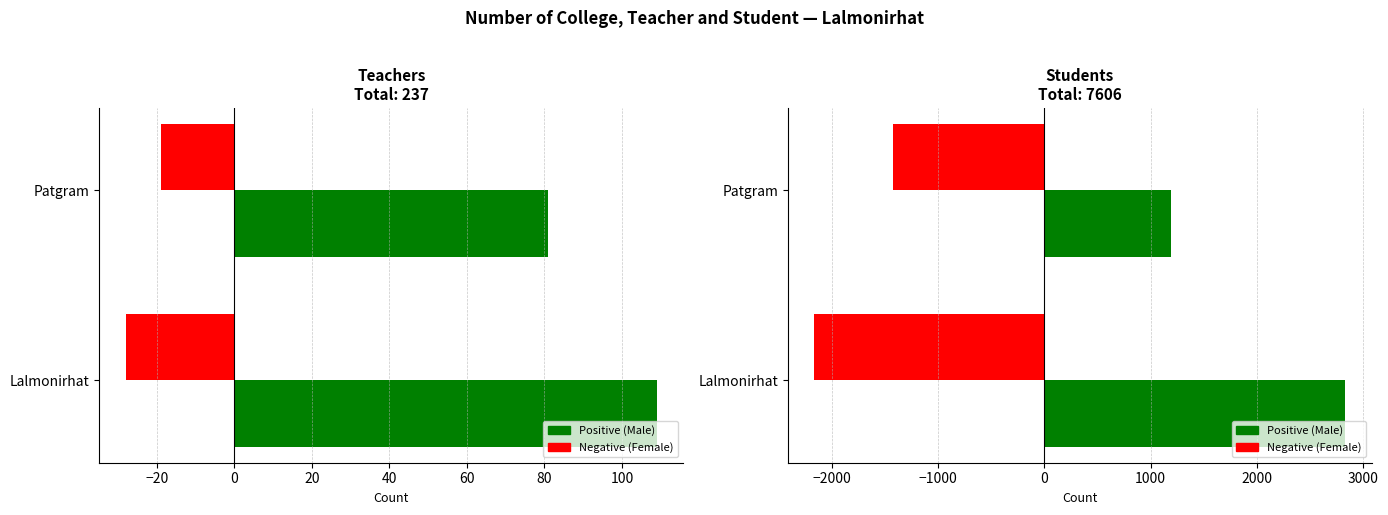

Which series changed the most between −40 and −20?

Positive (Male)